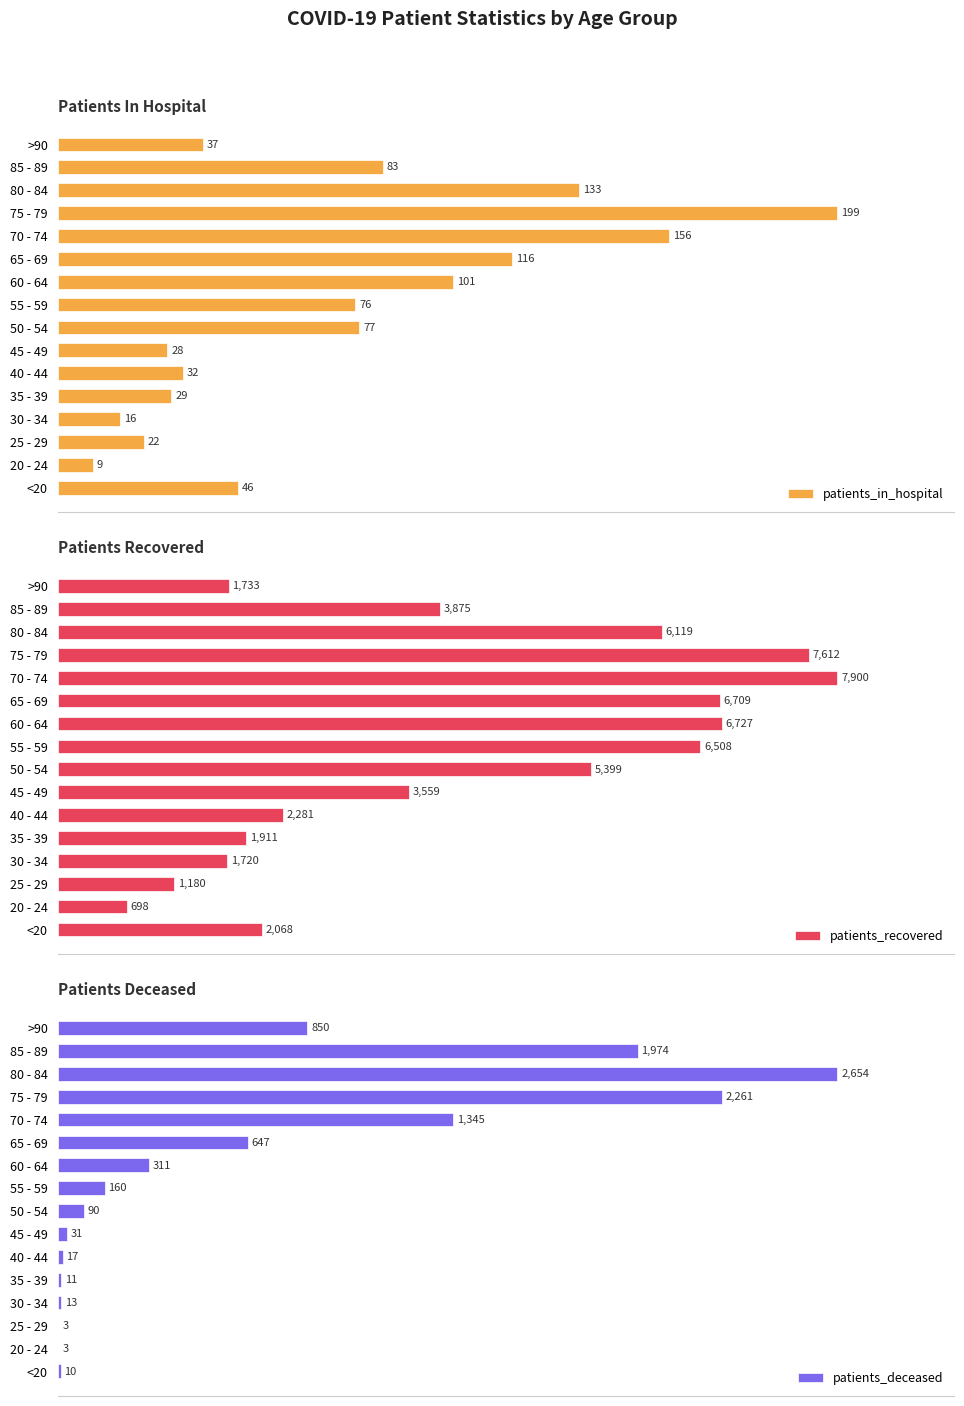

What are all the series names shown in the legend?

patients_in_hospital, patients_recovered, patients_deceased